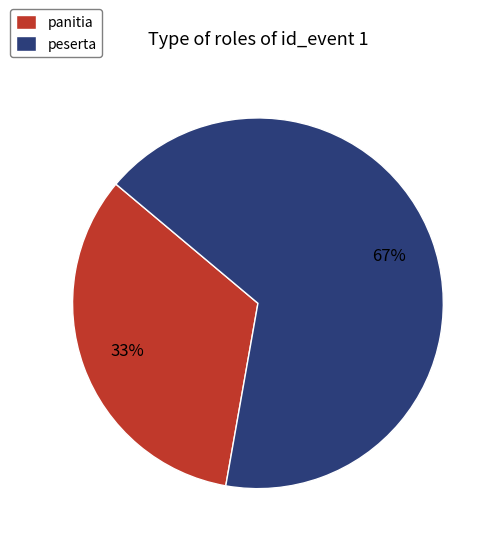

Which category accounts for the majority?

peserta